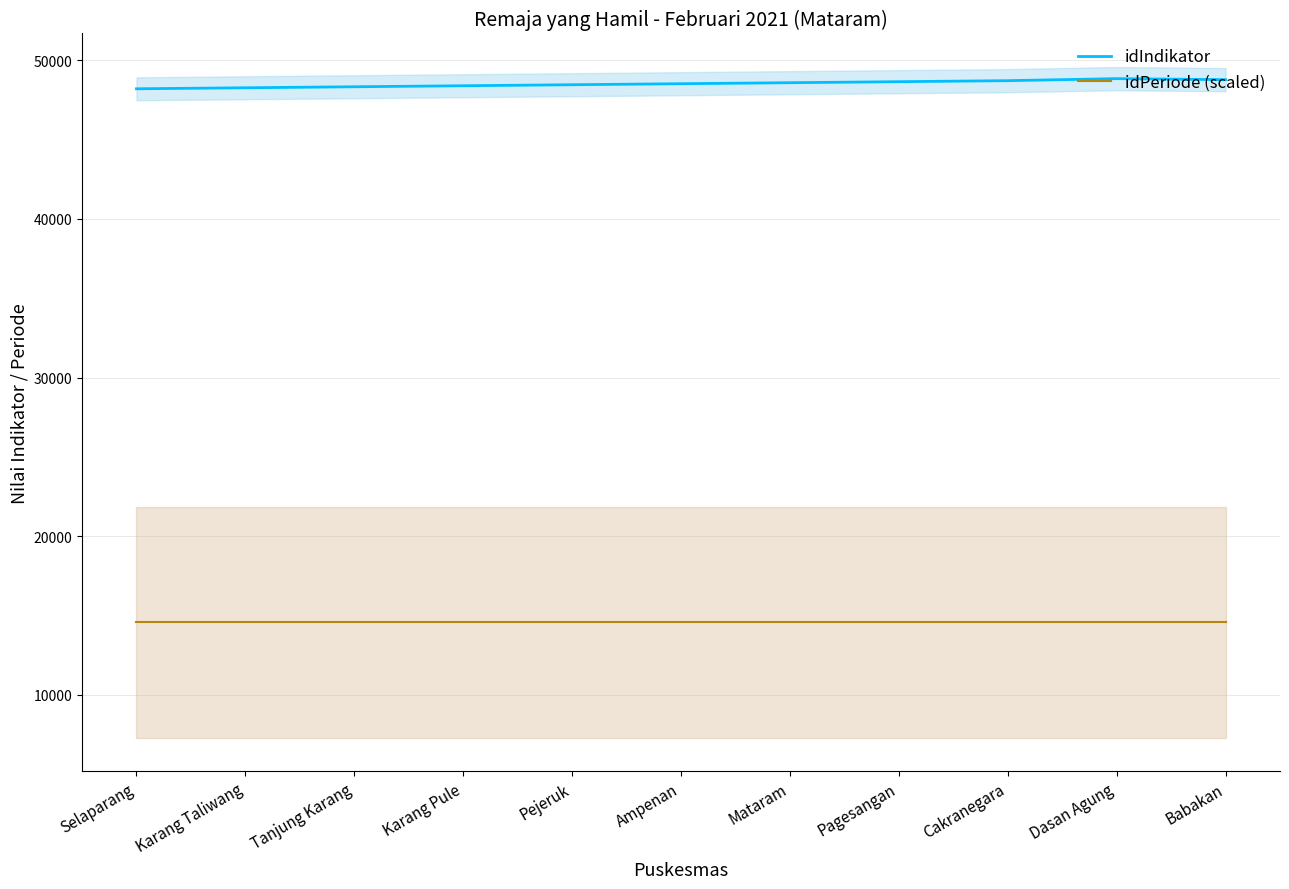

Reading right to left, list all the values displayed in this chart.

idIndikator: 48788.0	48852.0	48724.0	48660.0	48596.0	48532.0	48468.0	48404.0	48340.0	48276.0	48212.0
idPeriode (scaled): 14559.6	14559.6	14559.6	14559.6	14559.6	14559.6	14559.6	14559.6	14559.6	14559.6	14559.6